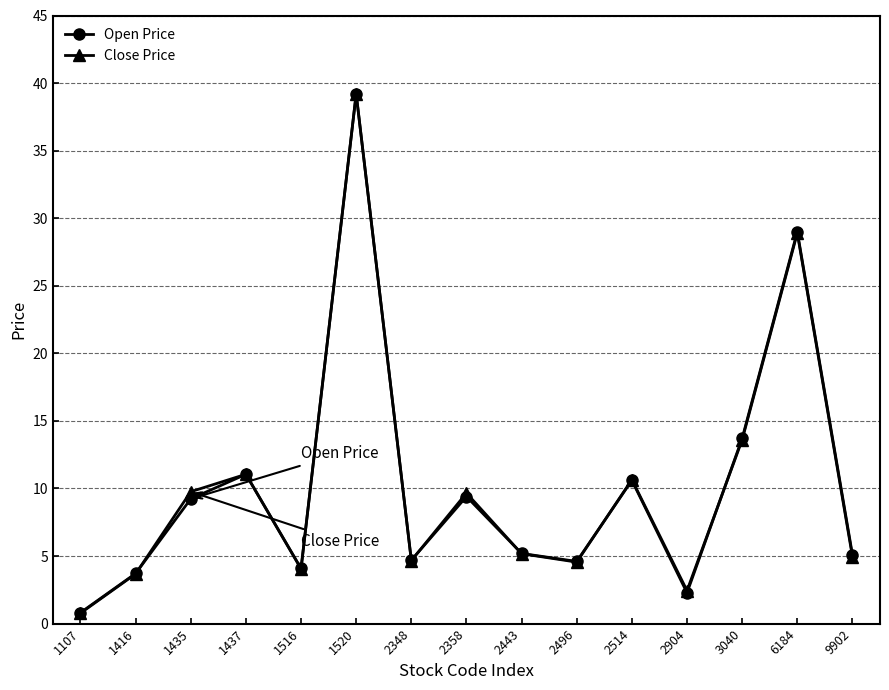

True or false: Open Price has more than 1 points higher than both neighbors.

True